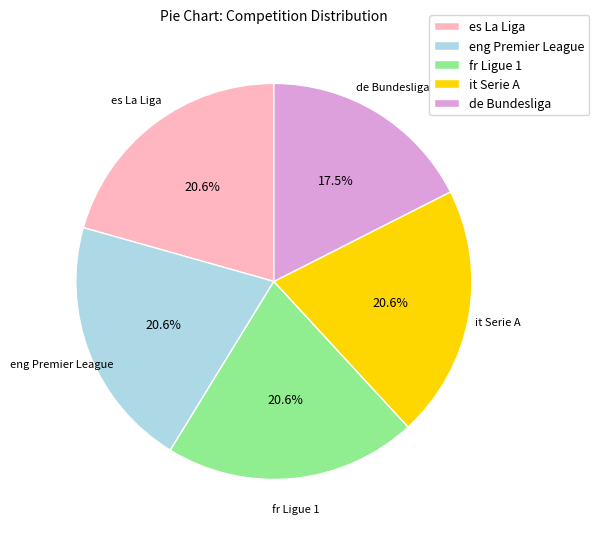

What portion of the pie excludes de Bundesliga?

82.5%